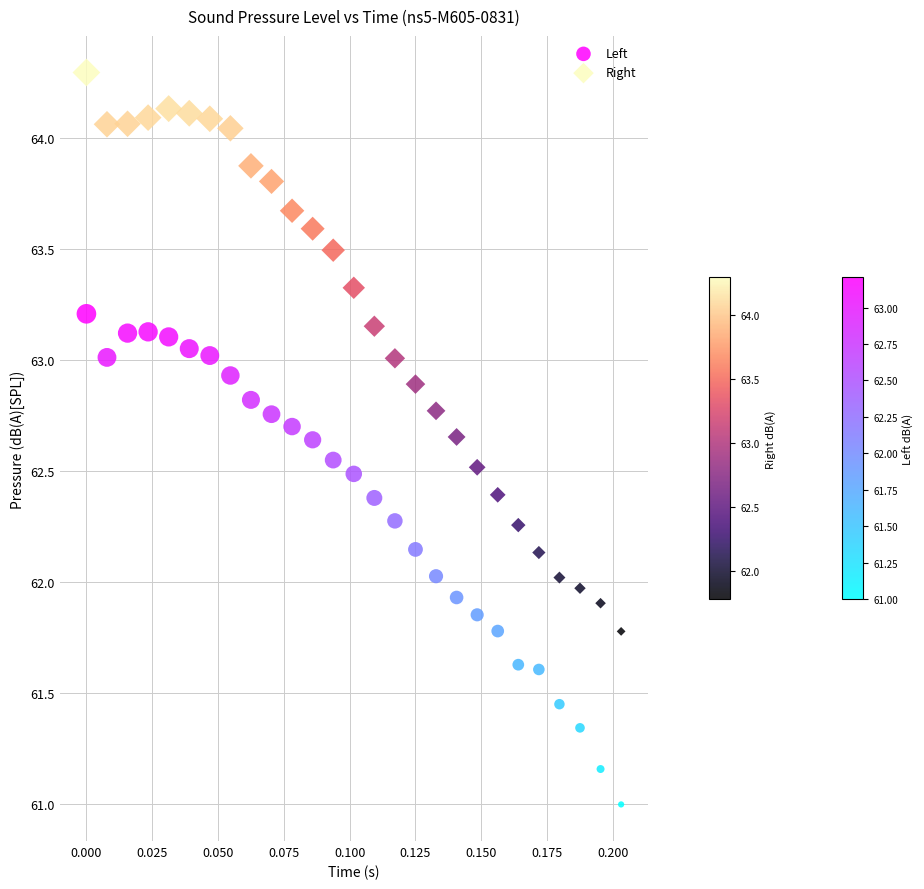

Which series has the widest spread of Y values?

Right